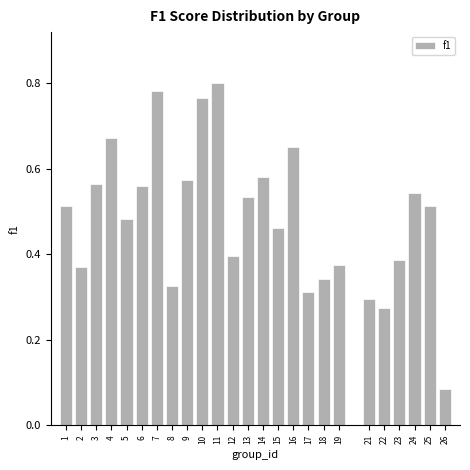

Count the values in the range 0 to 1.

25